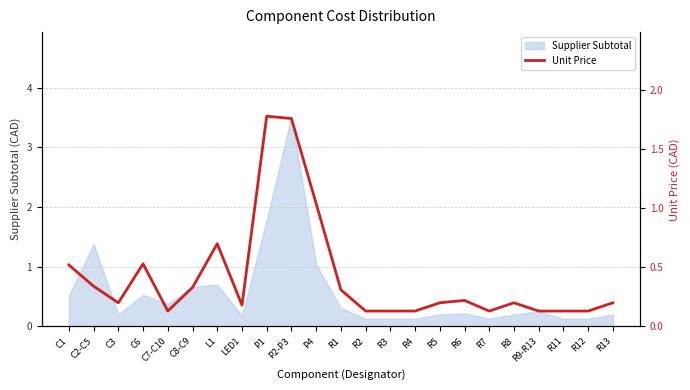

The Supplier Subtotal series shows 0.3 at C2-C5. True or false?

False